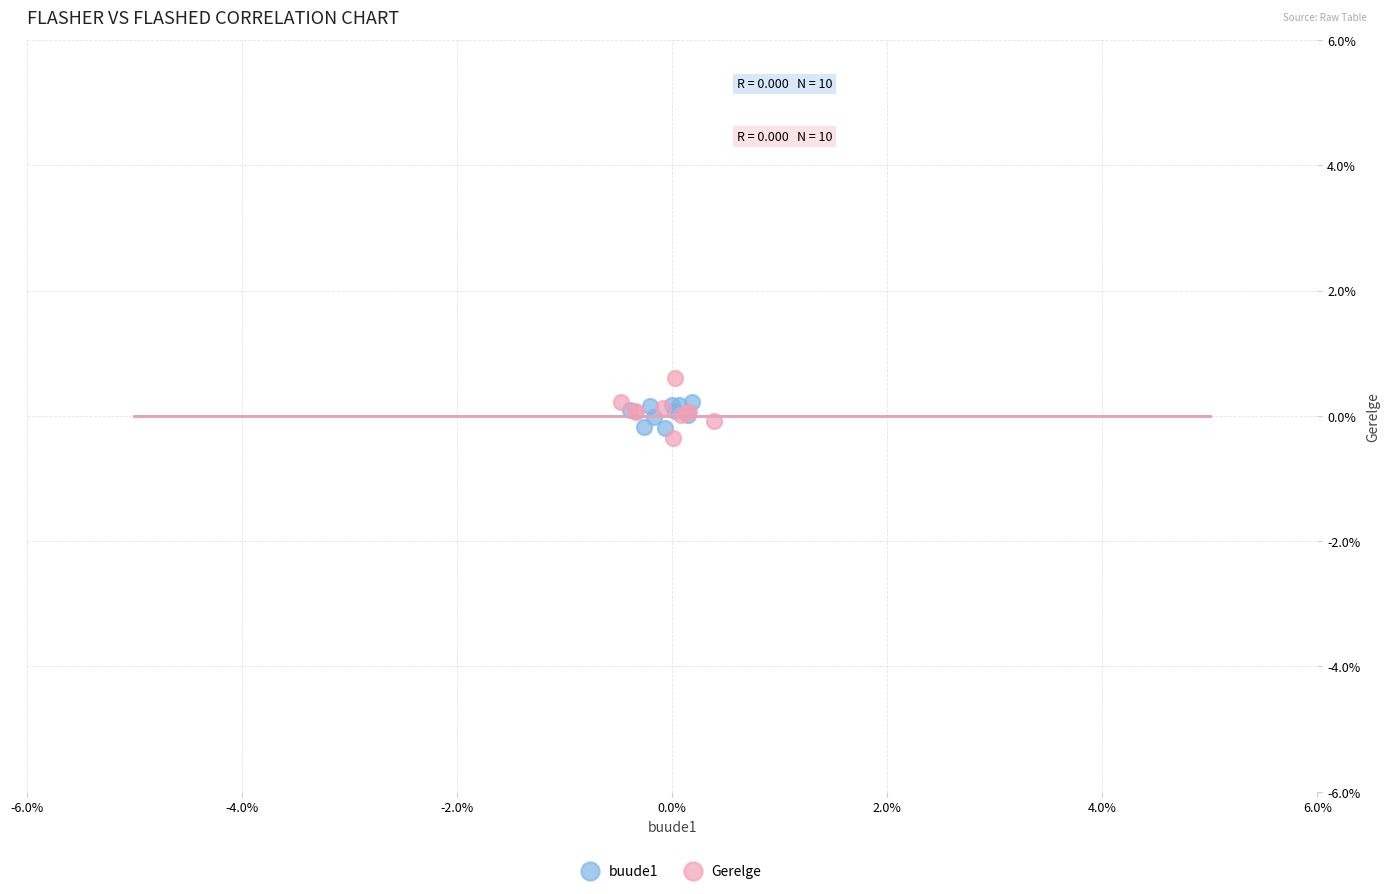

Which series contains the highest Y value?

Gerelge